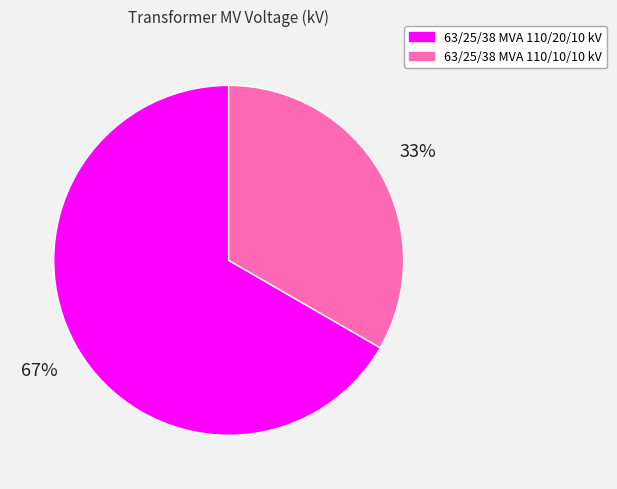

To the nearest percent, what is the average slice percentage?

50%